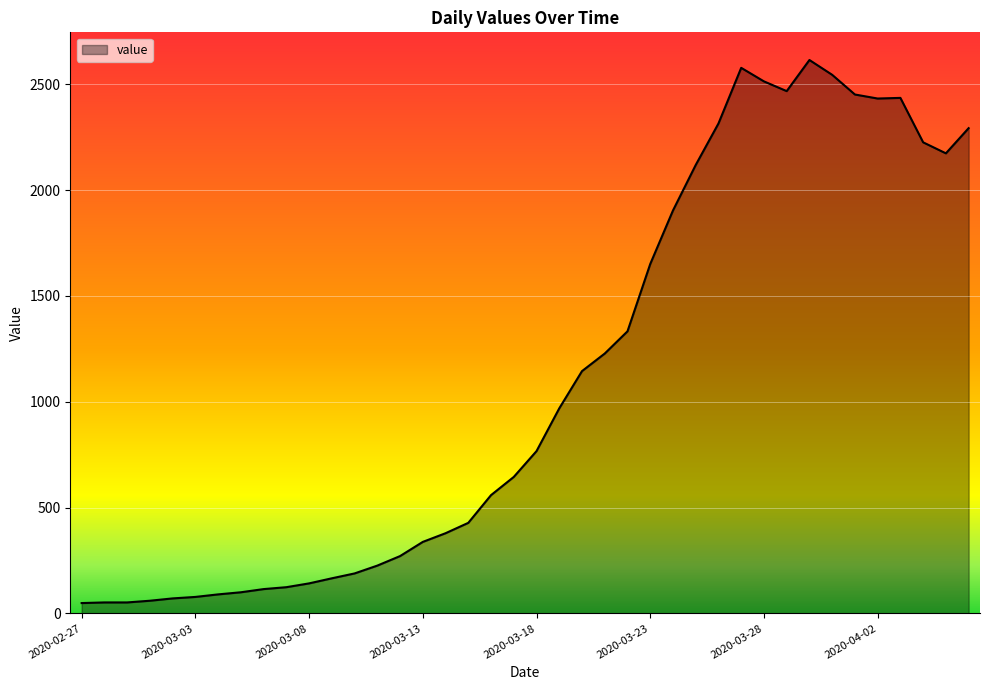

What is the difference between the maximum and minimum values?

2566